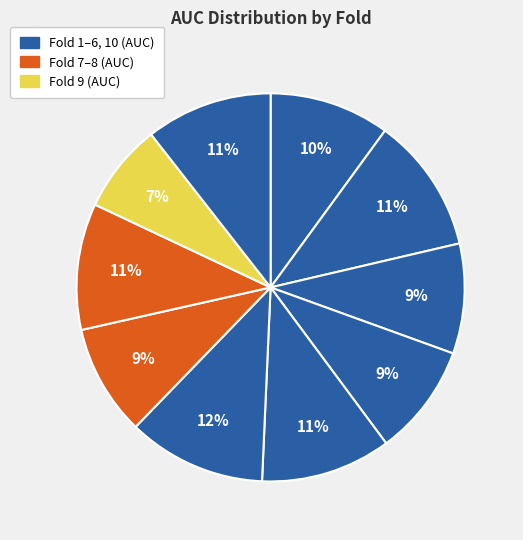

Rank the categories by value from lowest to highest.

Fold 9, Fold 3, Fold 7, Fold 4, Fold 1, Fold 8, Fold 10, Fold 5, Fold 2, Fold 6